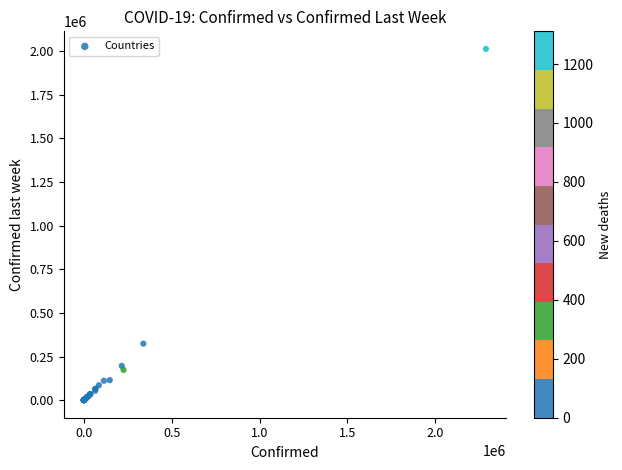

What Y value in the scatter plot is closest to 1006095?

323698